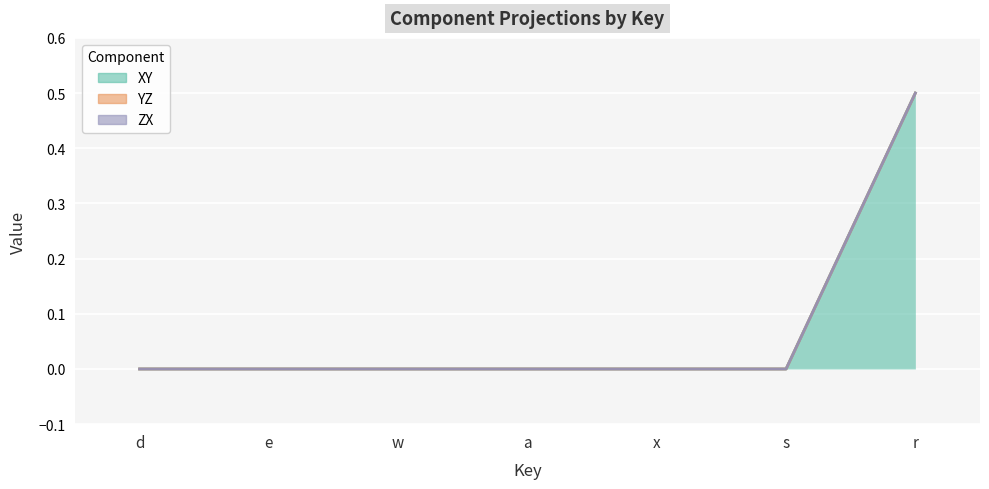

What is the label of the 7th point from the left?

r